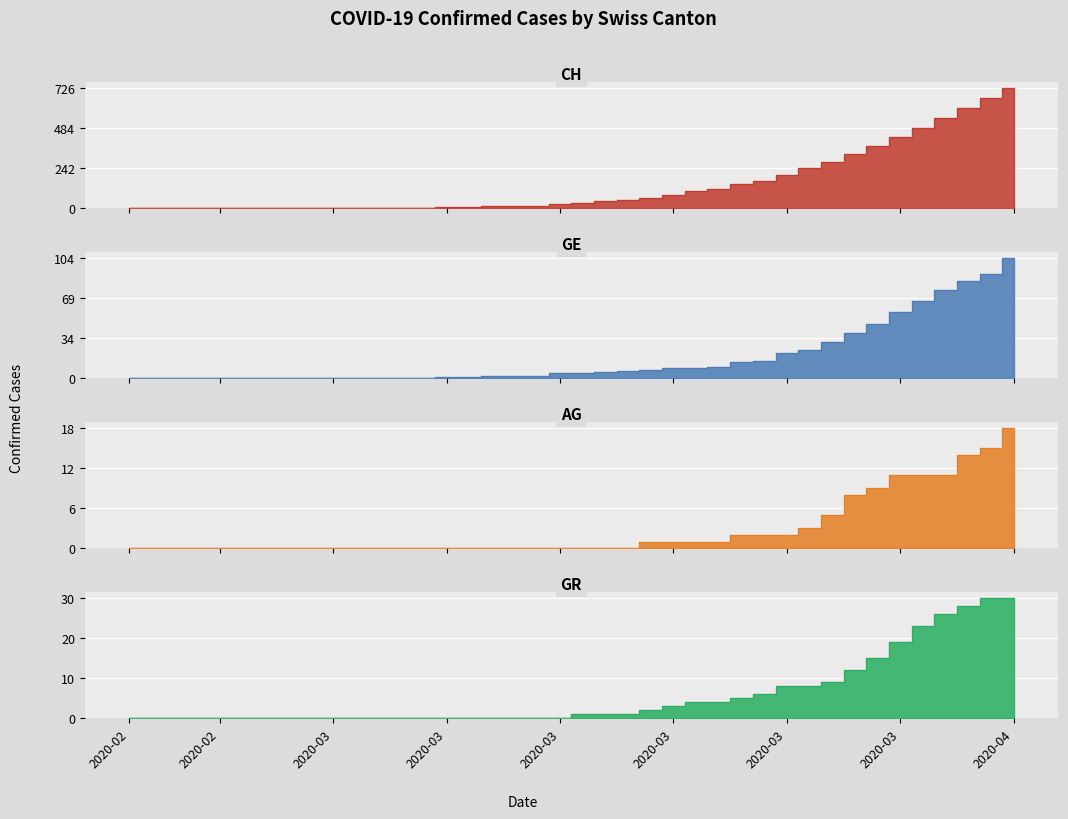

Read the AG value at 2020-03-19.

1